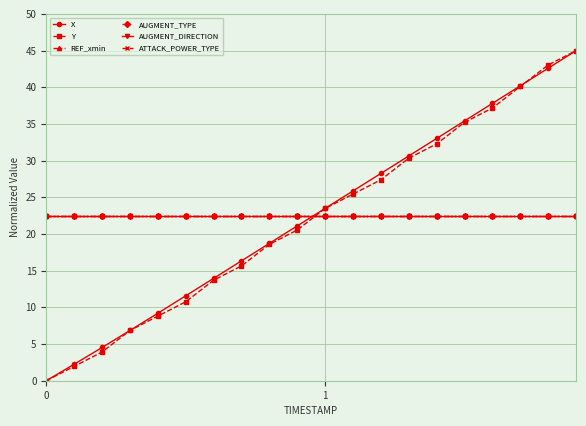

Is this an area chart (filled region under the line)?

No